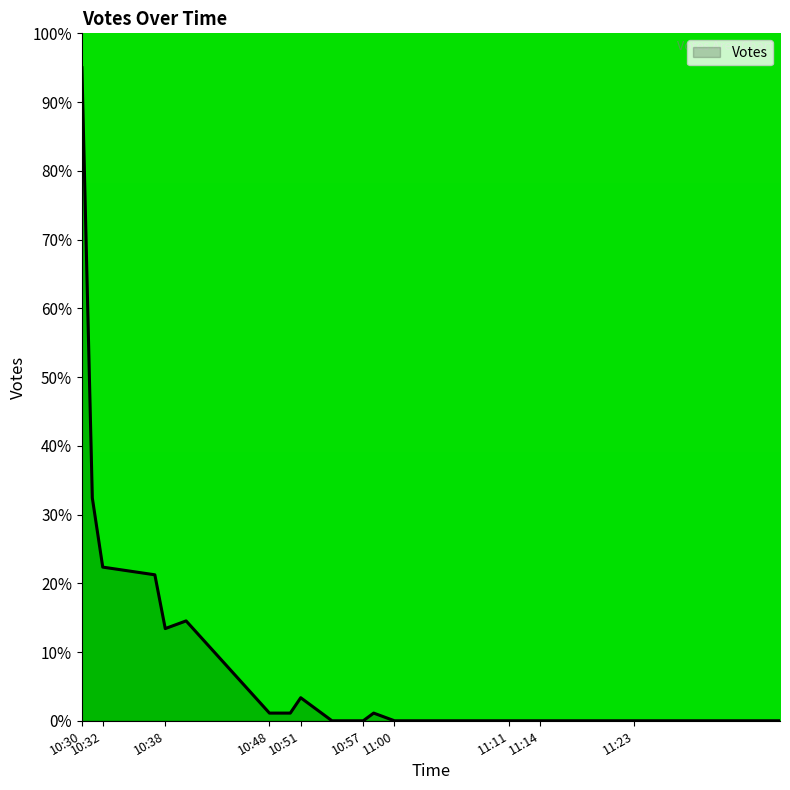

What is the maximum value shown in the chart?

95.0